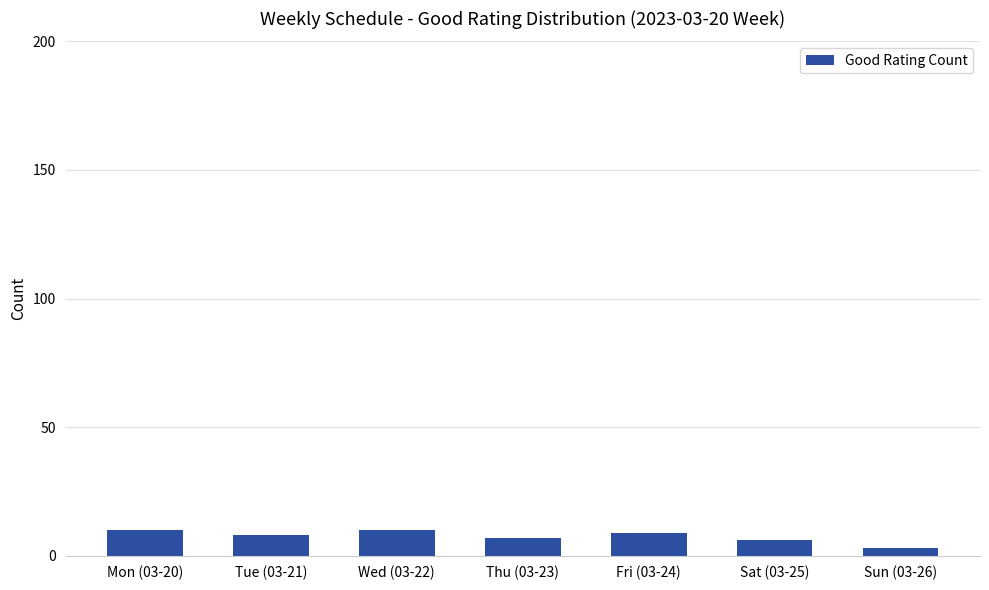

Reading right to left, list all the values displayed in this chart.

Sun (03-26)=3	Sat (03-25)=6	Fri (03-24)=9	Thu (03-23)=7	Wed (03-22)=10	Tue (03-21)=8	Mon (03-20)=10